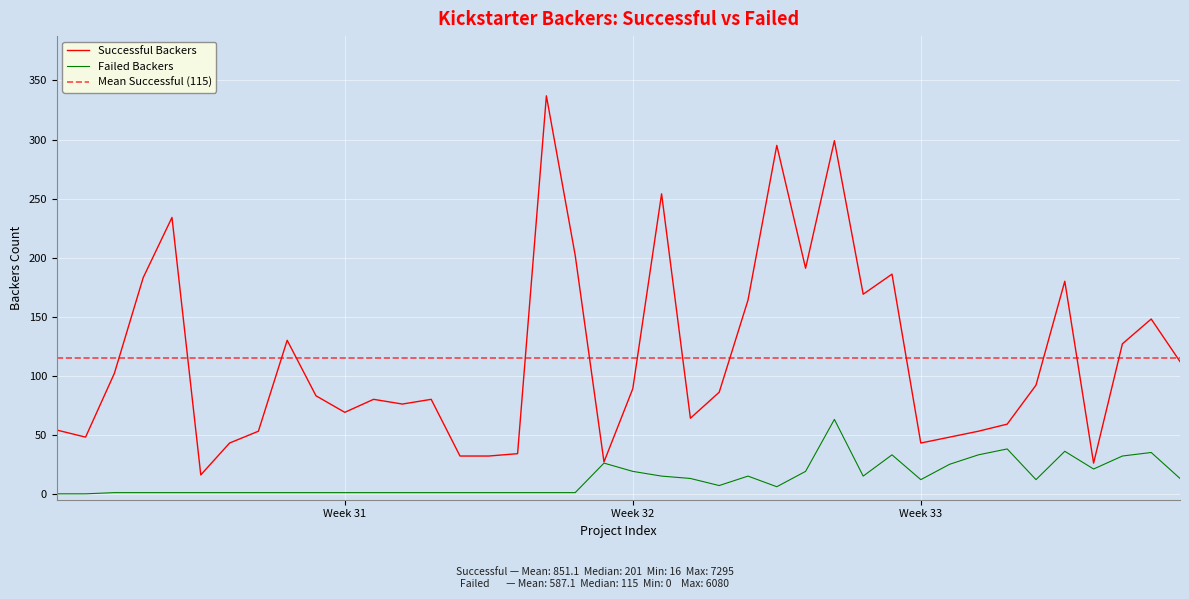

What is the sum of the Successful Backers values at 17 and 38?

485